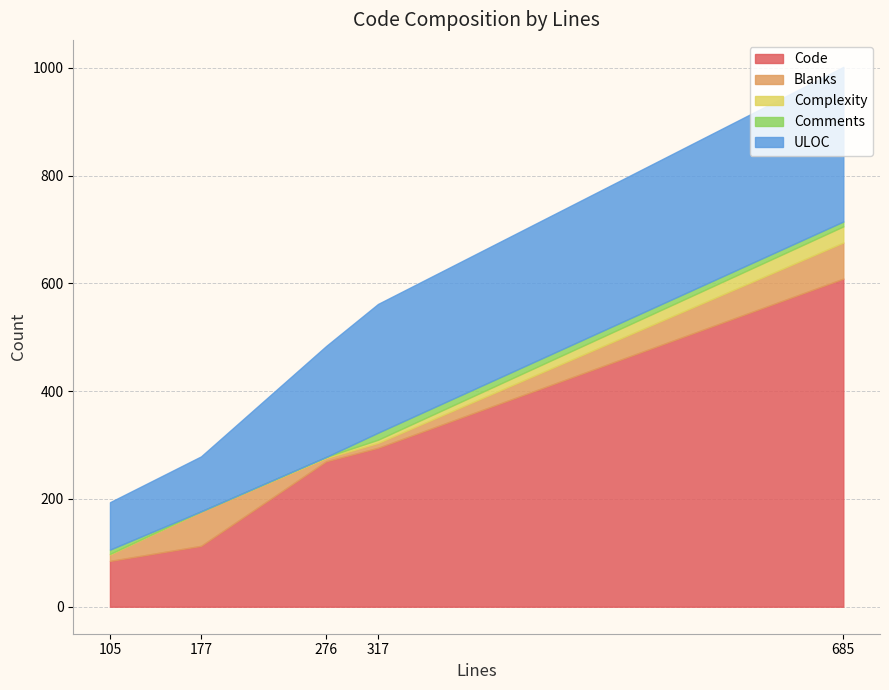

What is the difference between the ULOC values at 177 and 685?

185